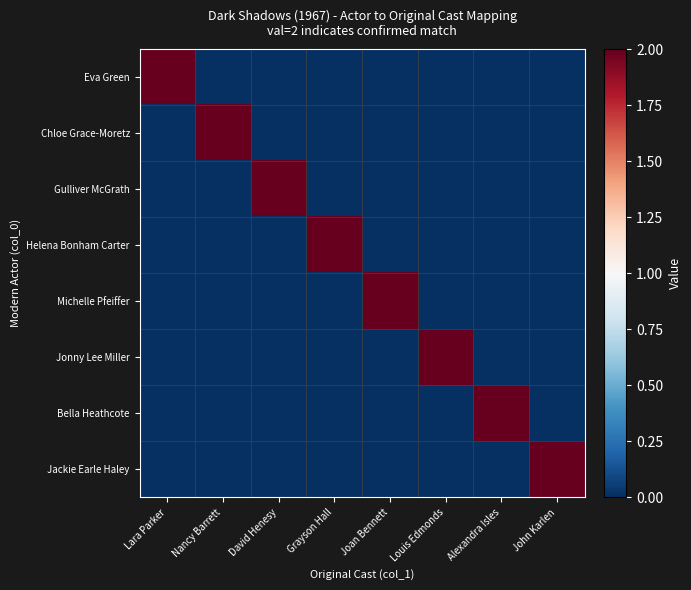

How many series are shown in this chart?

8